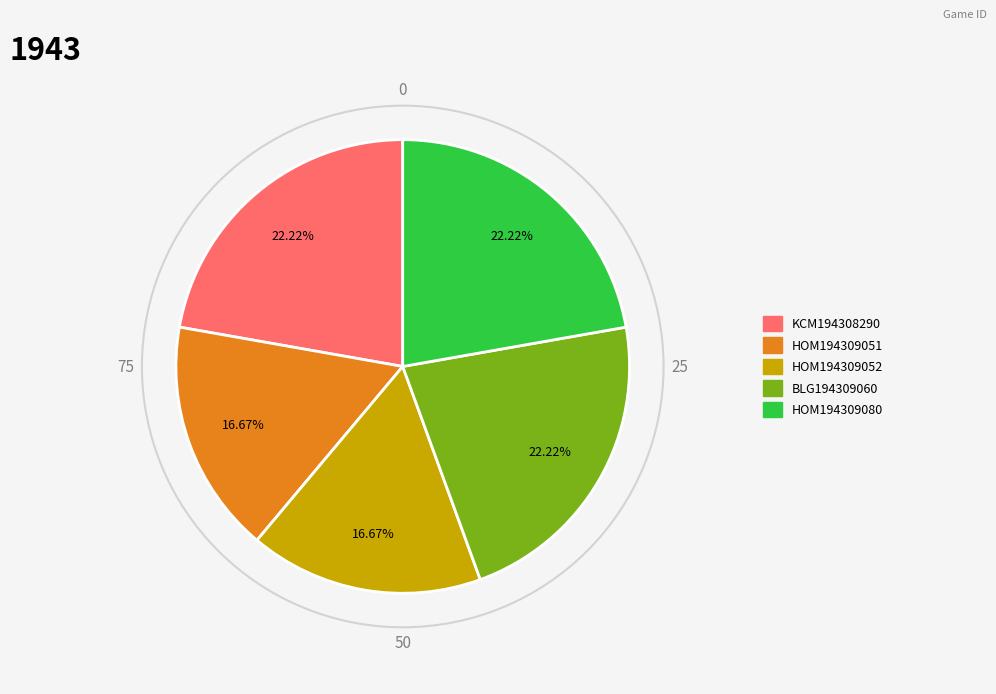

What percentage is NOT represented by BLG194309060?

77.8%